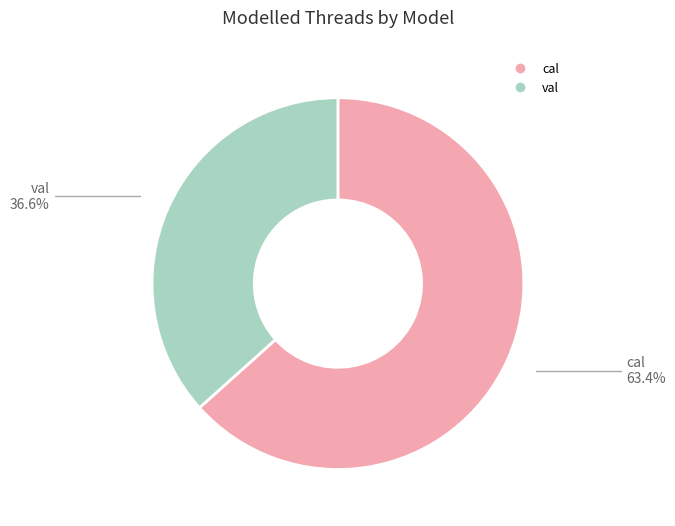

Combined, do cal and val account for over 50%?

Yes